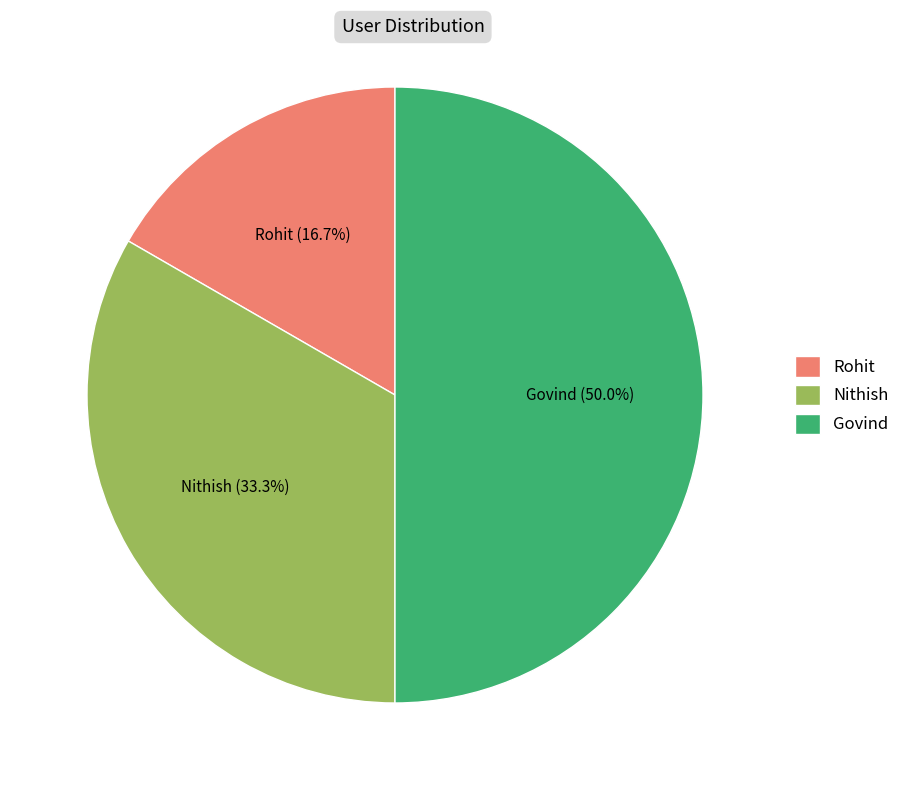

How many segments does this pie chart have?

3